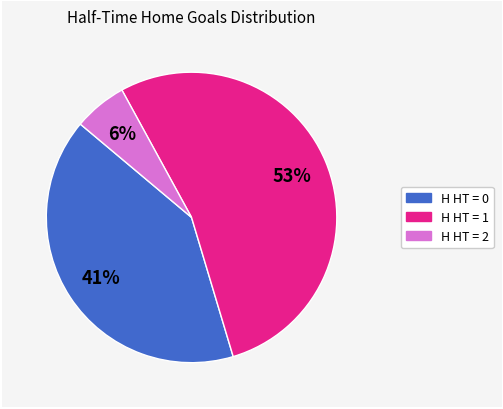

How many segments does this pie chart have?

3